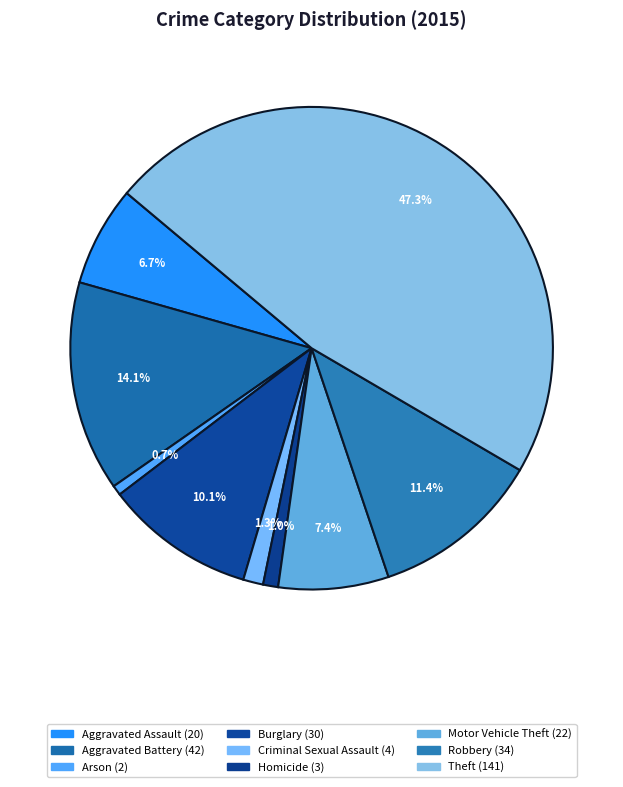

To the nearest percent, what percentage of the pie is Criminal Sexual Assault?

1%